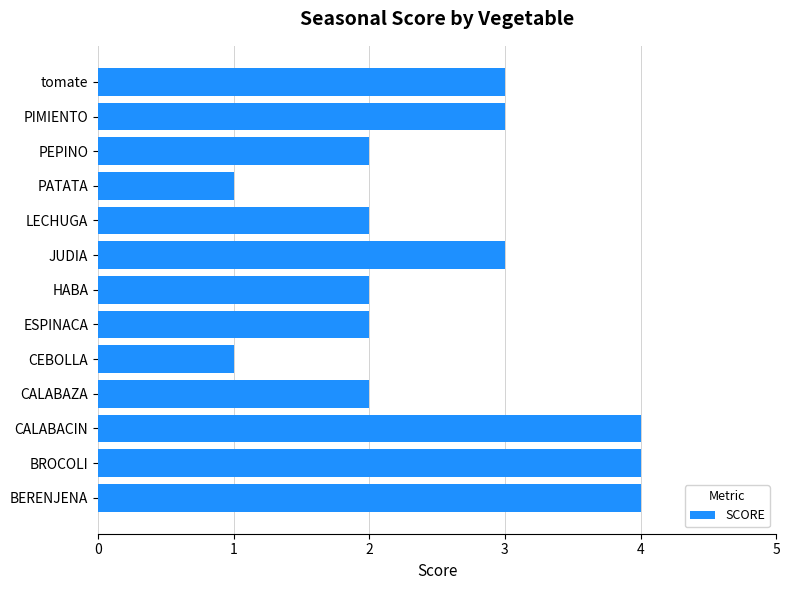

What value does the data have at BERENJENA?

4